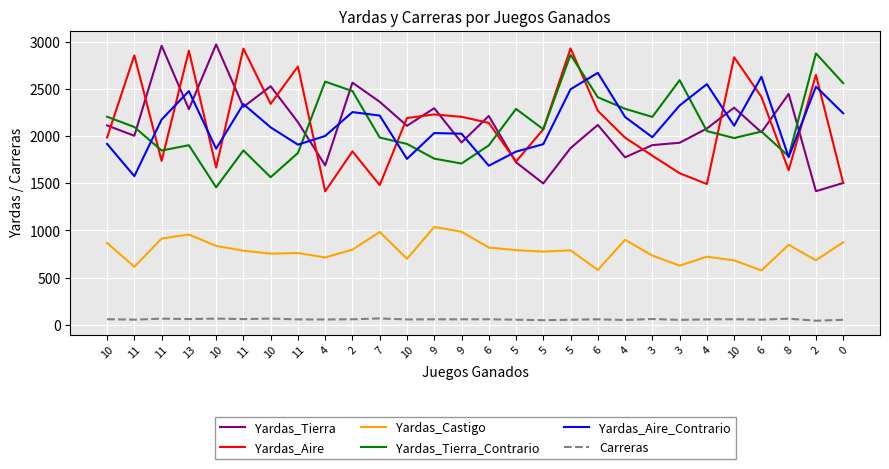

What are all the series names shown in the legend?

Yardas_Tierra, Yardas_Aire, Yardas_Castigo, Yardas_Tierra_Contrario, Yardas_Aire_Contrario, Carreras